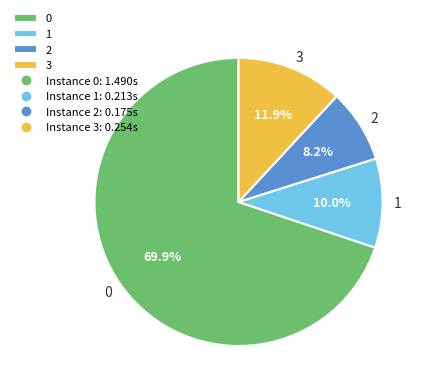

Approximately how many times larger is the value at 3 compared to 0?

0.2